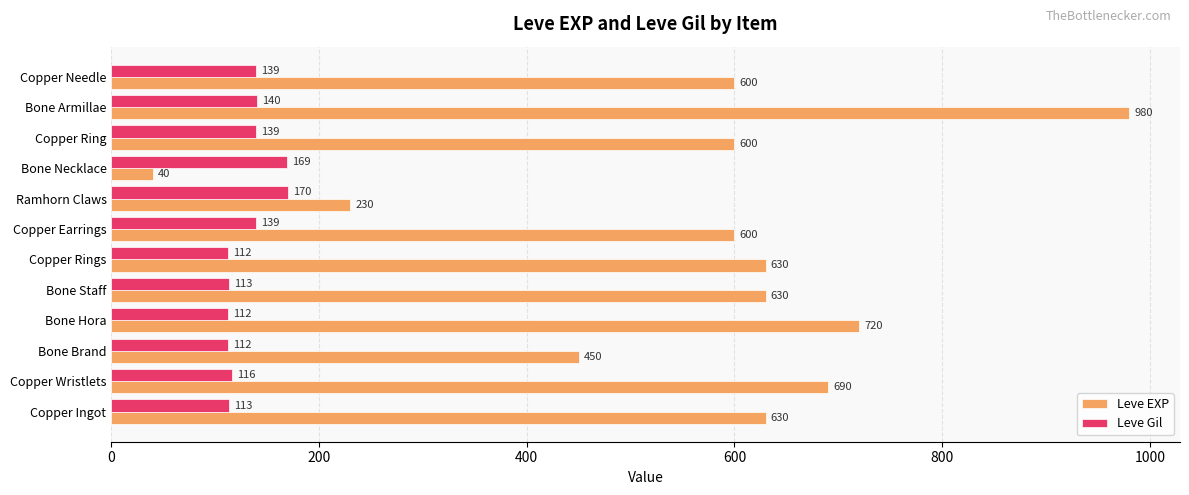

At Copper Needle, list the series in order from smallest to largest.

Leve Gil, Leve EXP